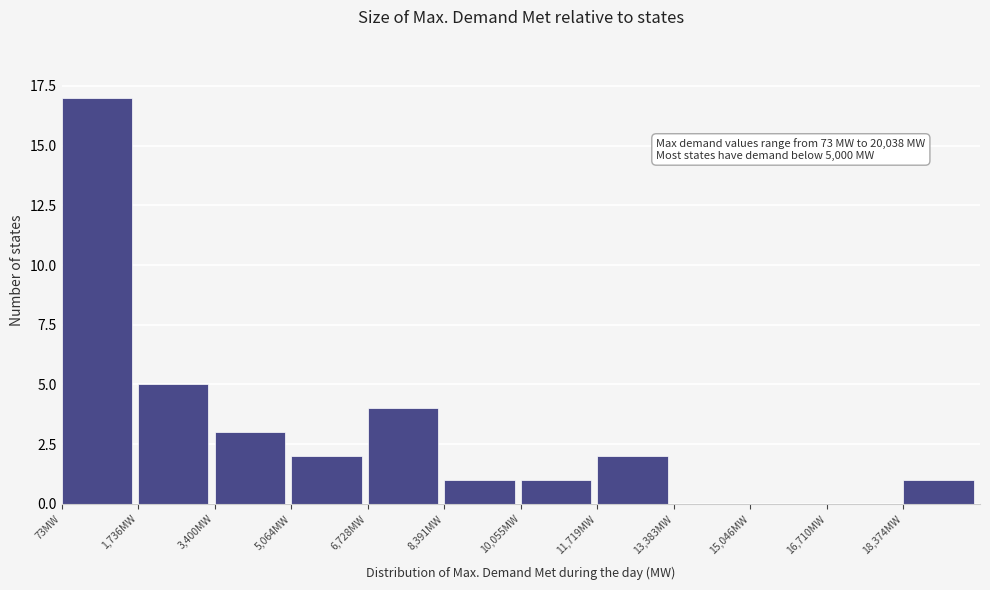

Over which range of the x-axis is the bar tallest?

0 to 1800